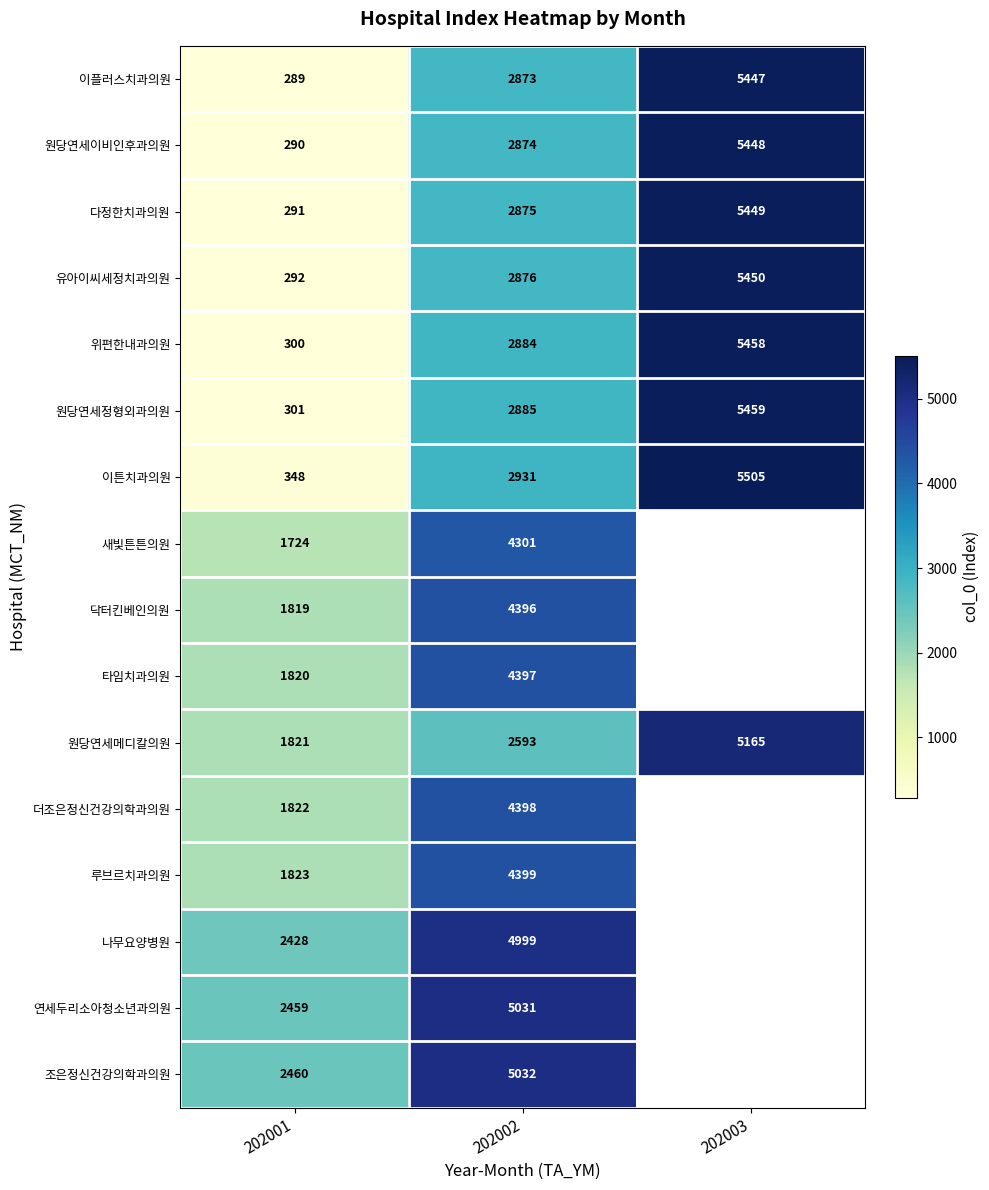

The value of 새빛튼튼의원 at 202001 is 2978. True or false?

False